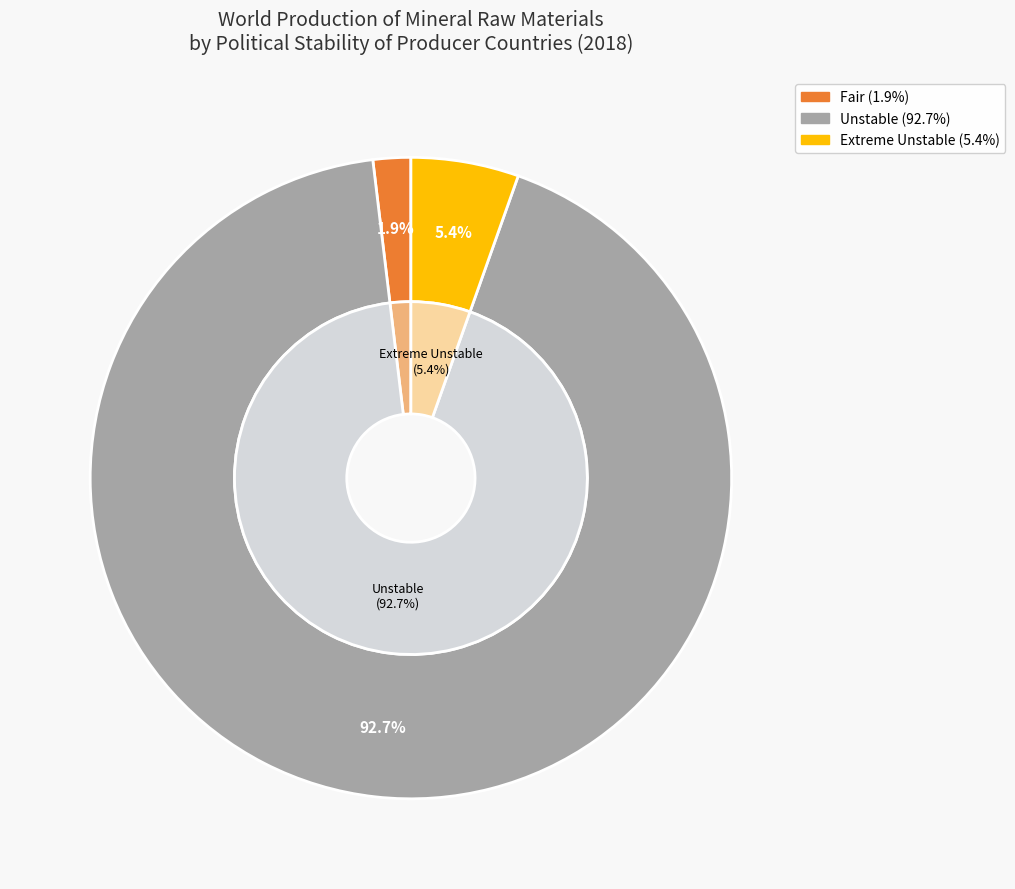

True or false: Fair accounts for 2% of the total.

True